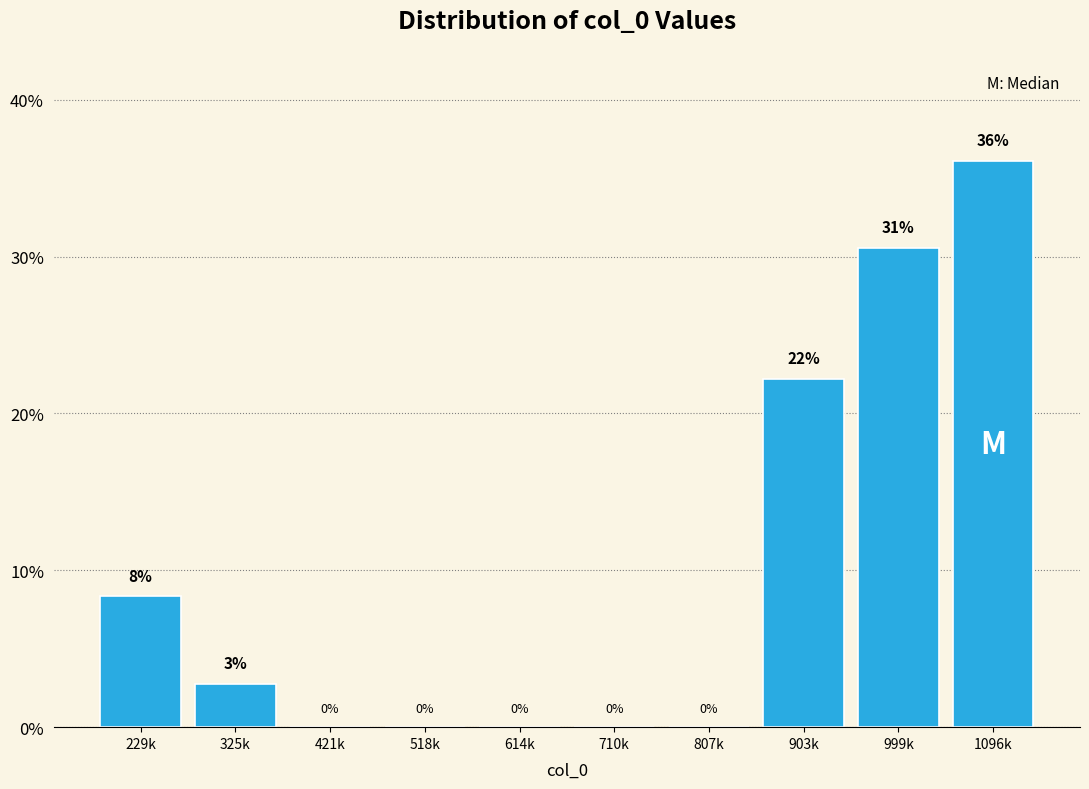

Read the value at 903k.

22.2